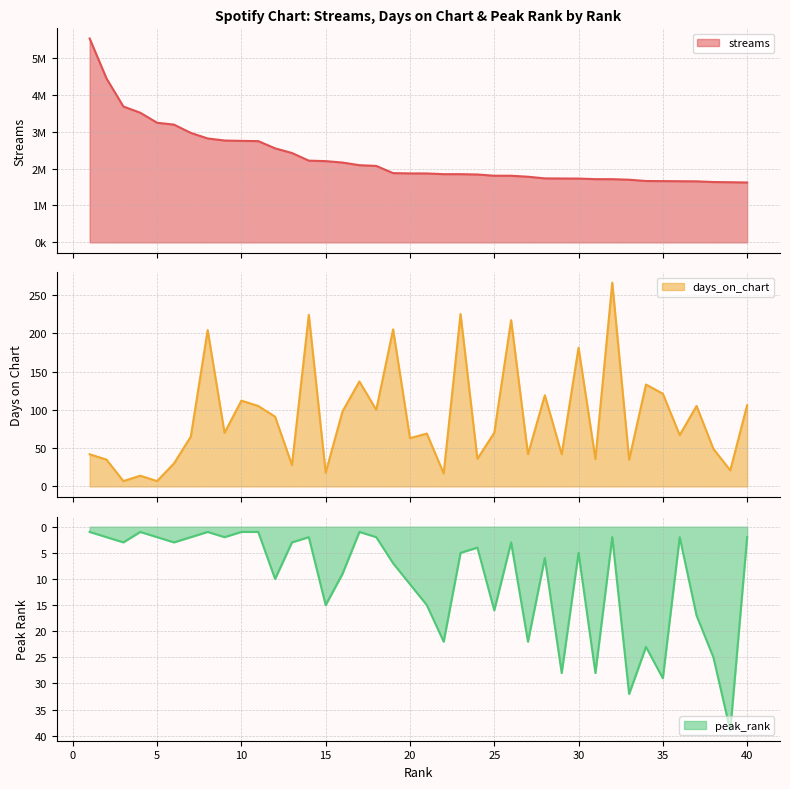

In peak_rank, how many points are lower than both neighbors (excluding endpoints)?

11